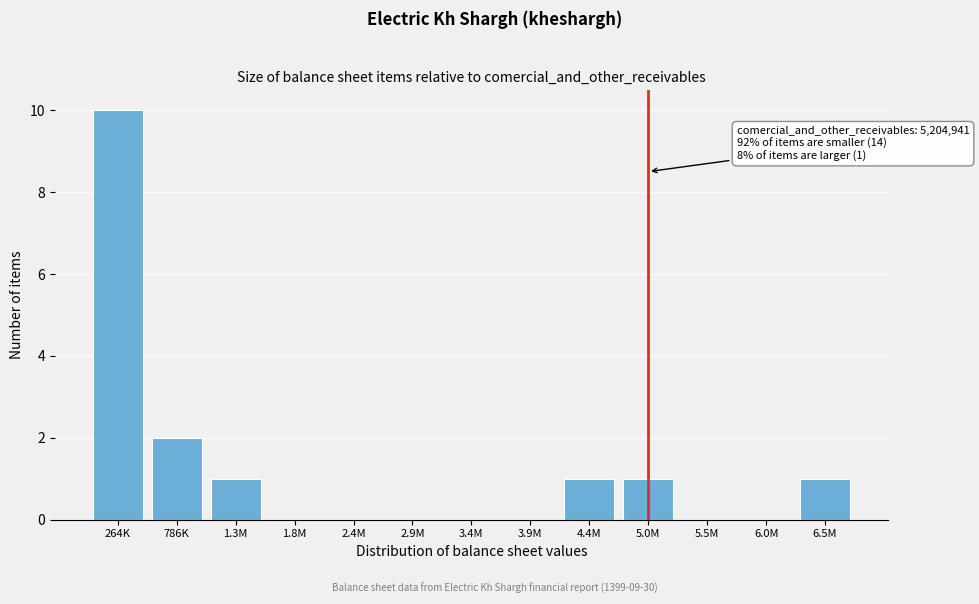

Reading right to left, extract all data points from this chart.

6.5M=1	6.0M=0	5.5M=0	5.0M=1	4.4M=1	3.9M=0	3.4M=0	2.9M=0	2.4M=0	1.8M=0	1.3M=1	786K=2	264K=10